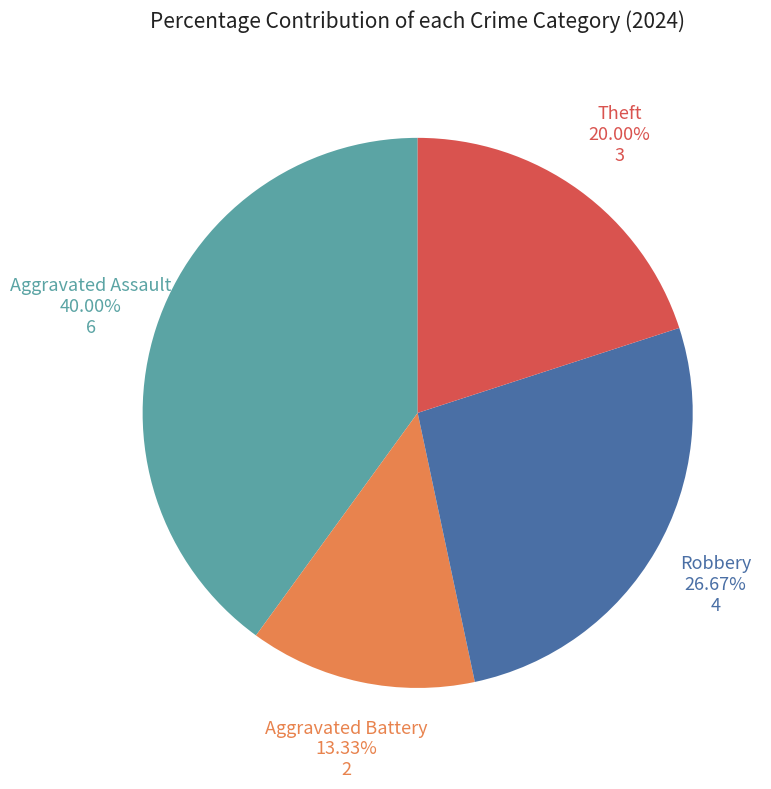

Count the number of slices in the pie.

4